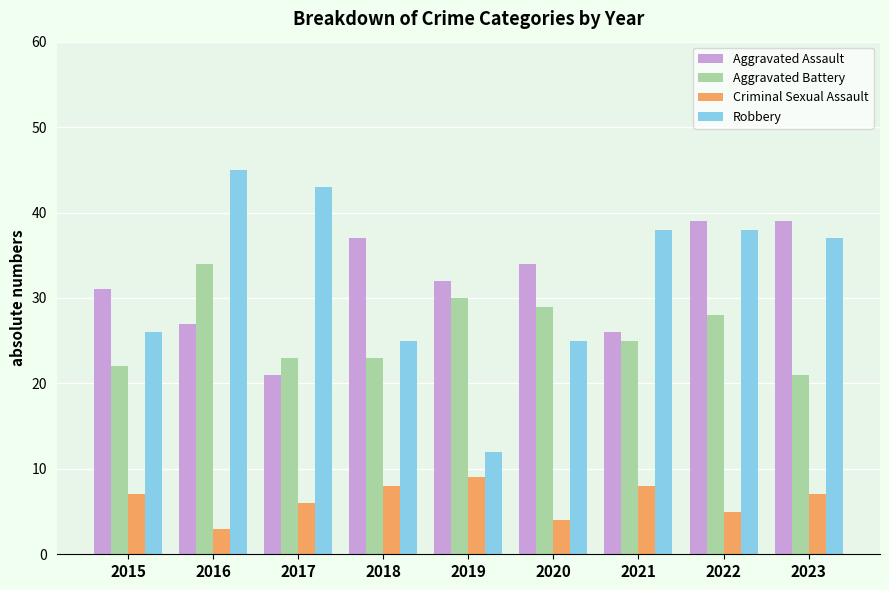

Is it true that Aggravated Battery equals 45 at 2020?

False